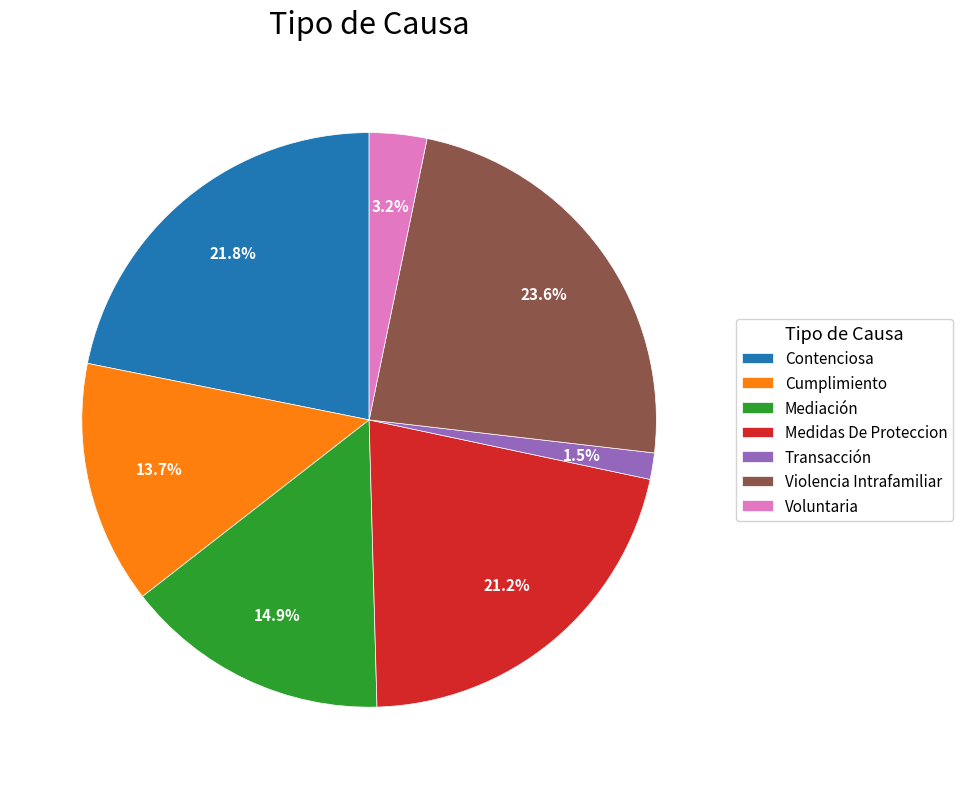

What percentage is the Cumplimiento slice, to the nearest percent?

14%